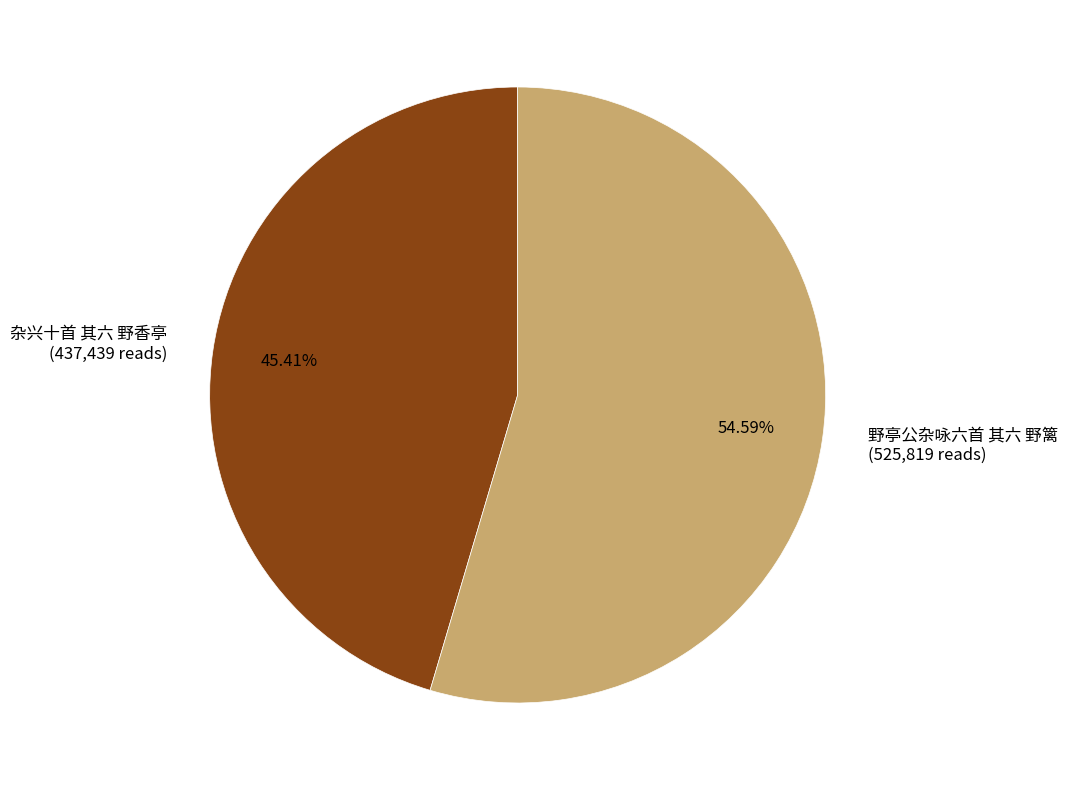

To the nearest percent, what portion does 野亭公杂咏六首 其六 野篱 represent?

55%